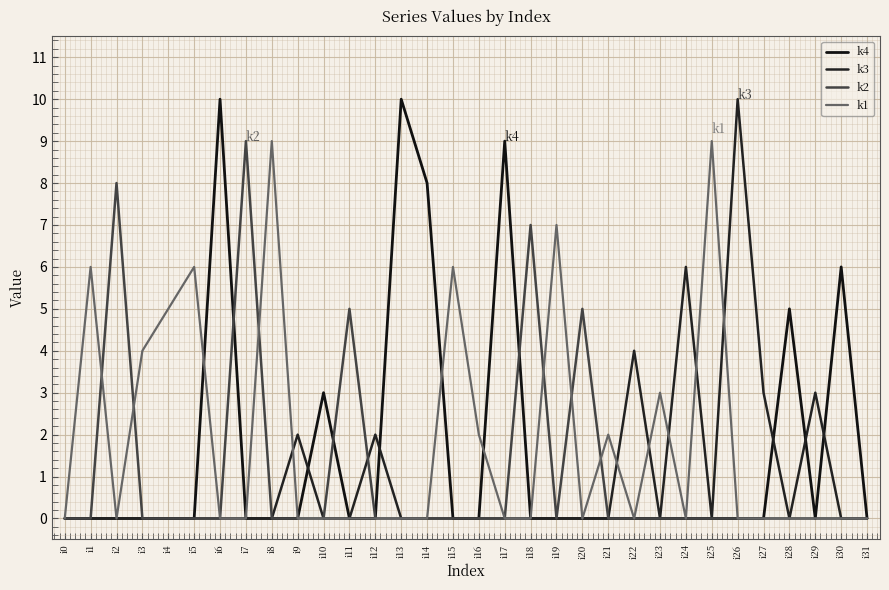

Between i13 and i11, which is larger?

i13